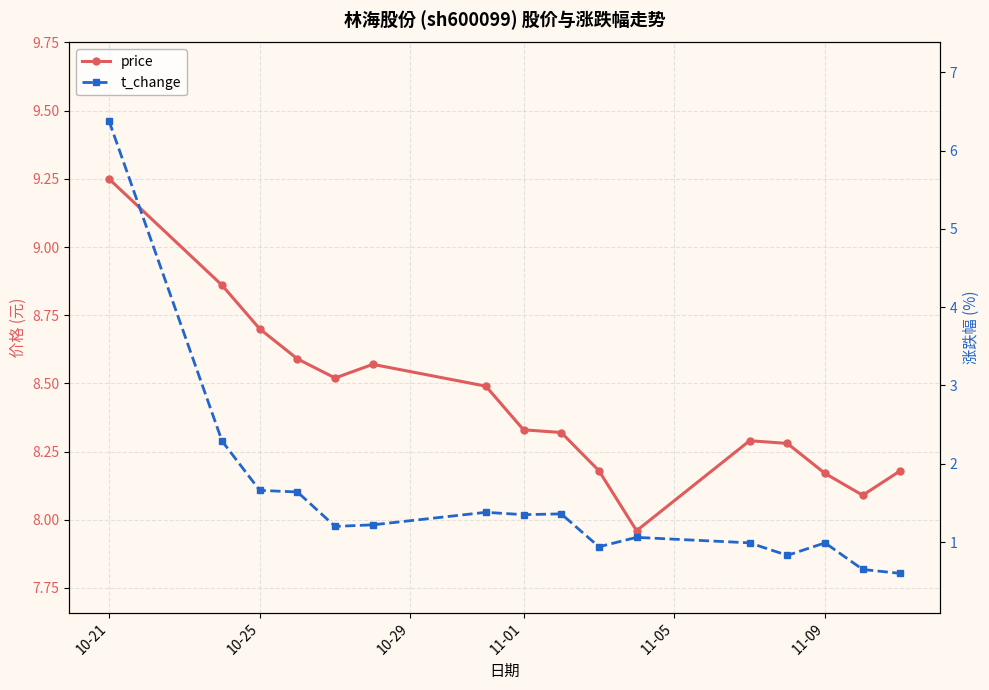

At which category is the sum across all series the highest?

10-21